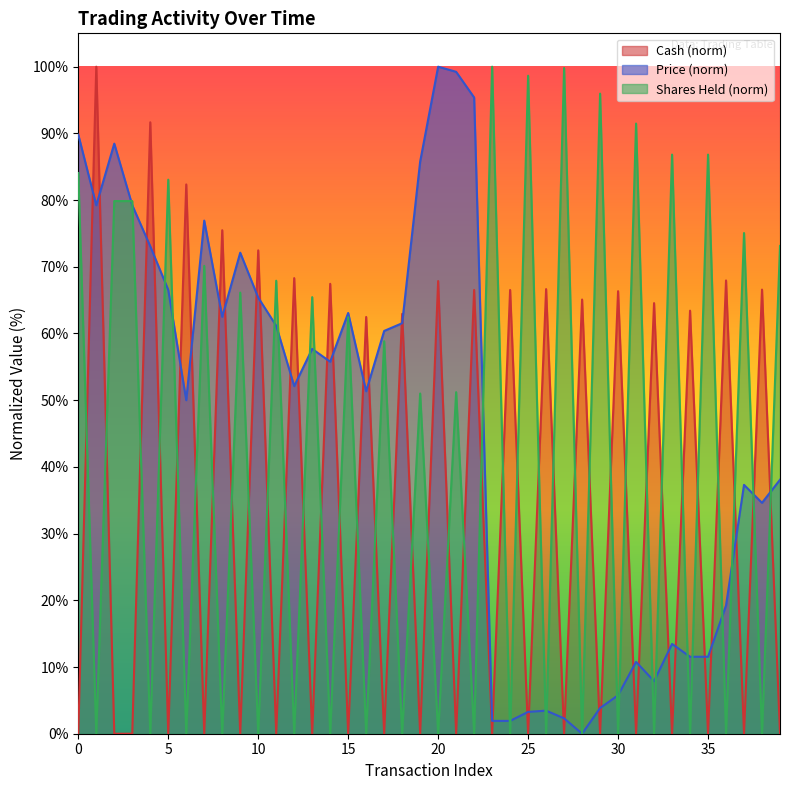

Between which two adjacent categories do Price and Shares_Held first intersect?

2 and 3